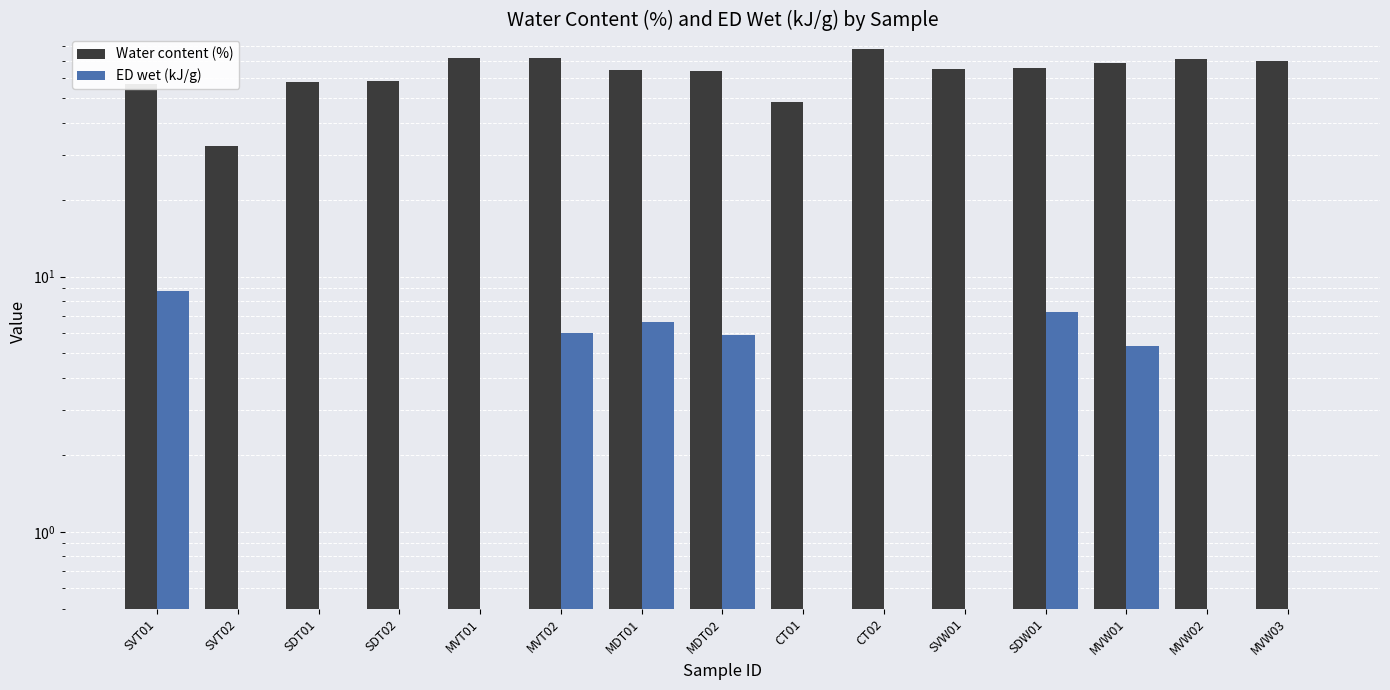

What is the label of the 5th bar from the right?

SVW01